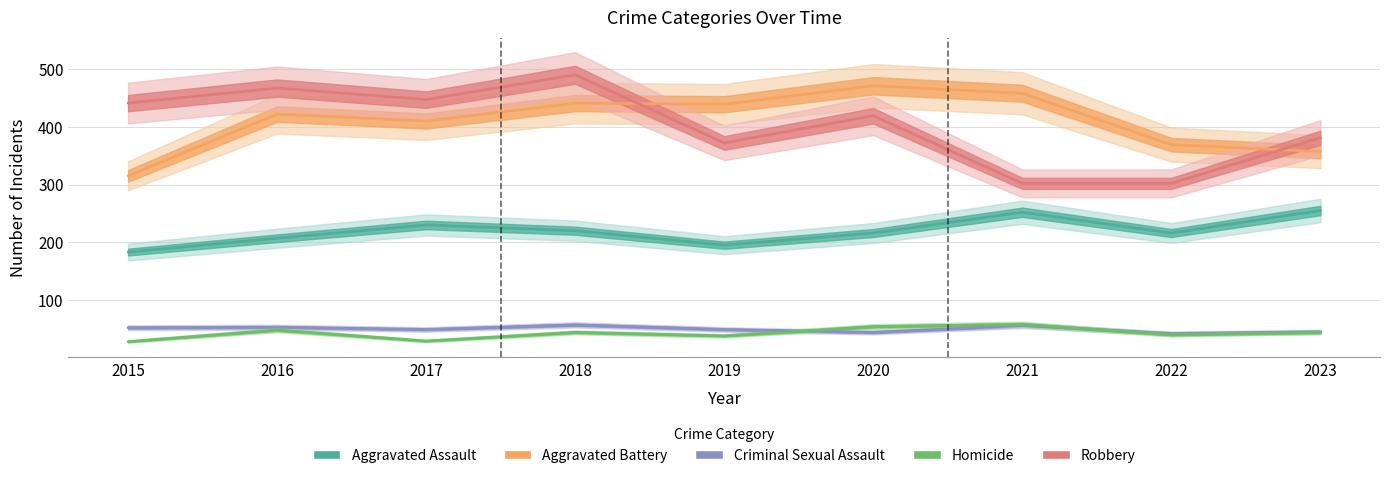

The Aggravated Battery series shows 527 at 2015. True or false?

False